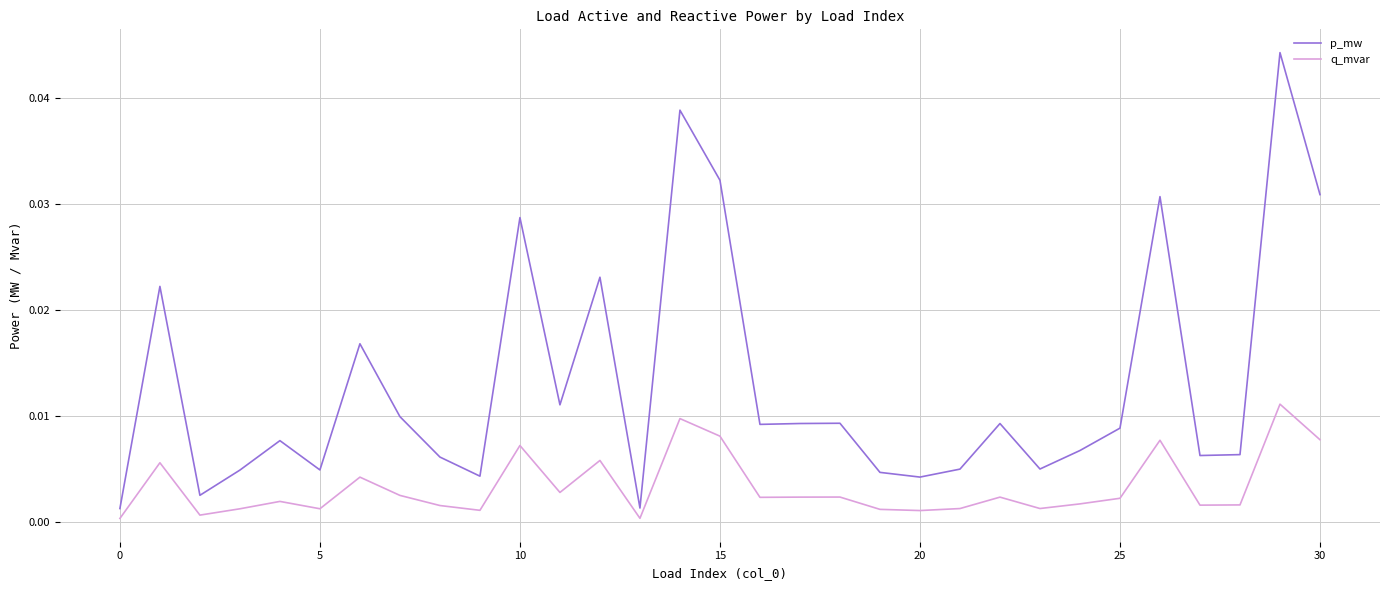

Which series has the widest spread of values?

p_mw